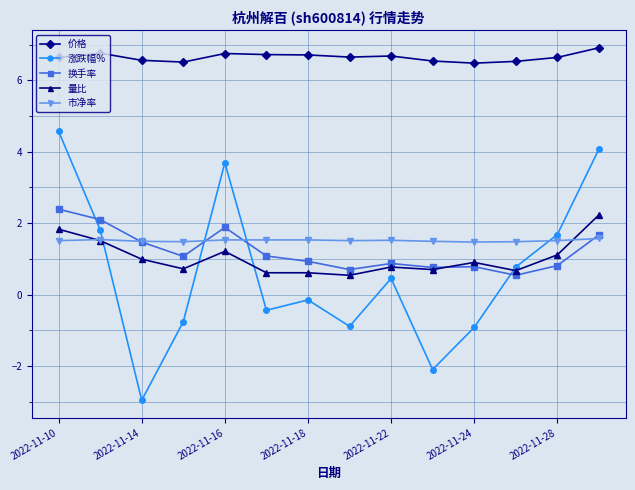

What is the greatest value displayed?

6.9